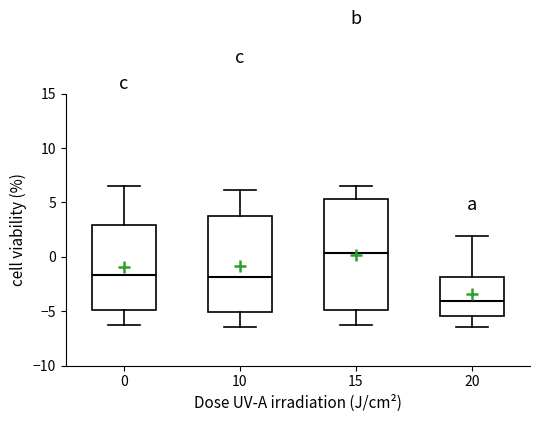

Where does the median line of the box at x = 15 sit on the y-axis? The values are not printed on the chart, so give them approximately, as read against the axis.

0.5